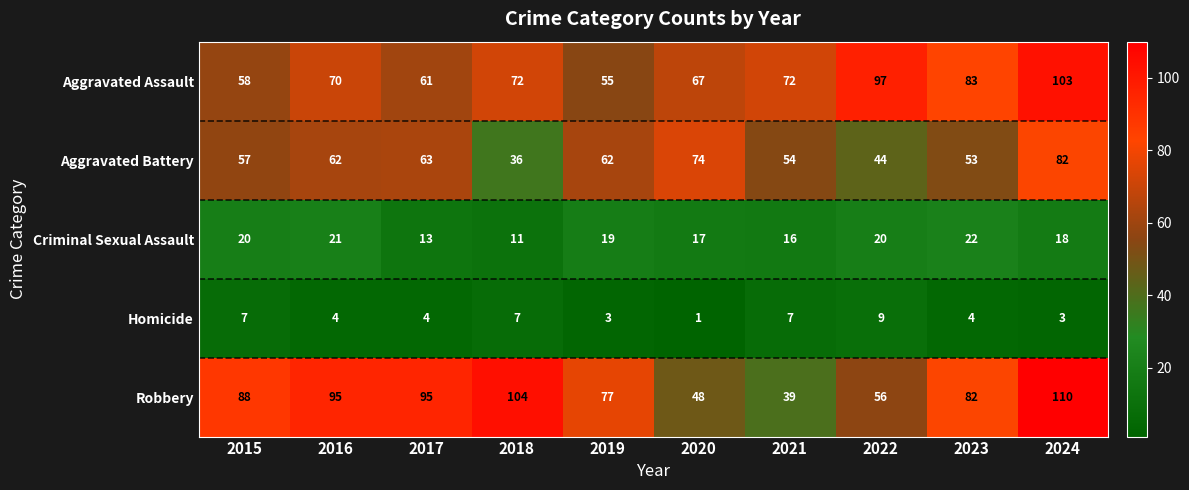

Which category has the lowest value across all series?

2020